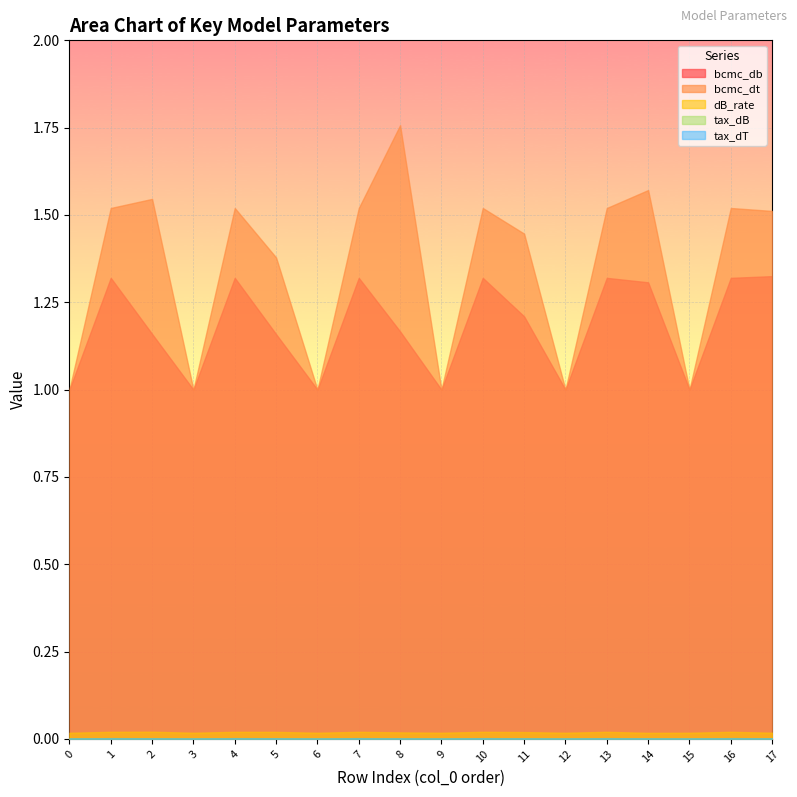

What are all the series names shown in the legend?

bcmc_db, bcmc_dt, dB_rate, tax_dB, tax_dT